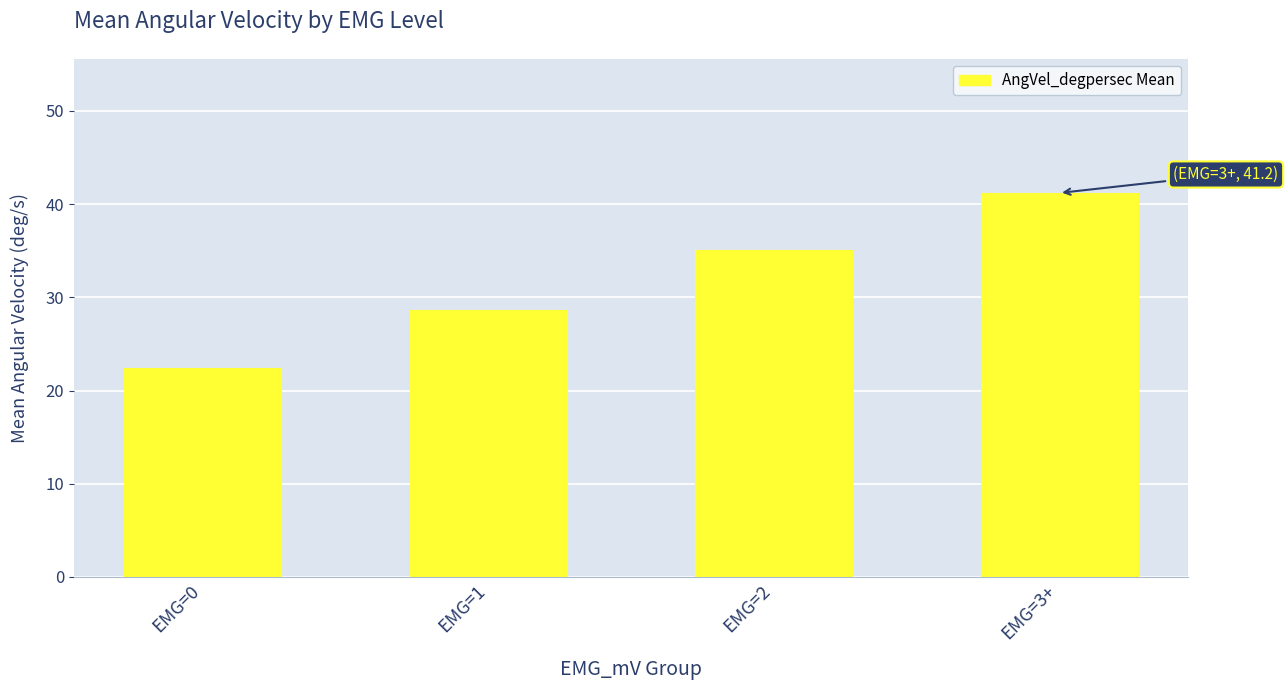

What is the difference between the values at EMG=0 and EMG=1?

6.2